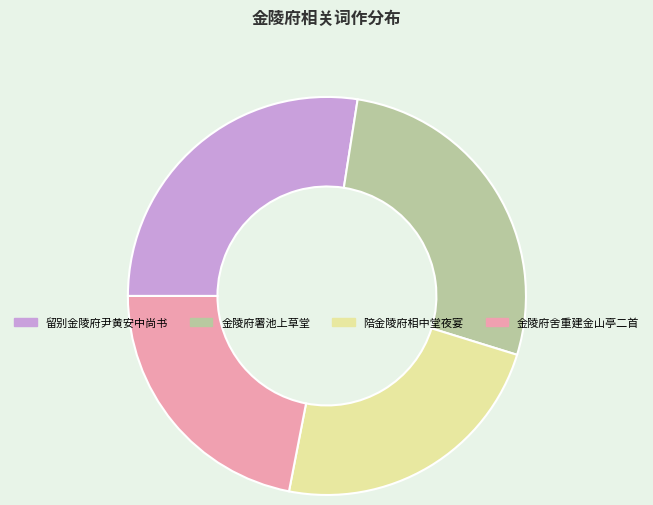

Is there a majority slice in this chart?

No